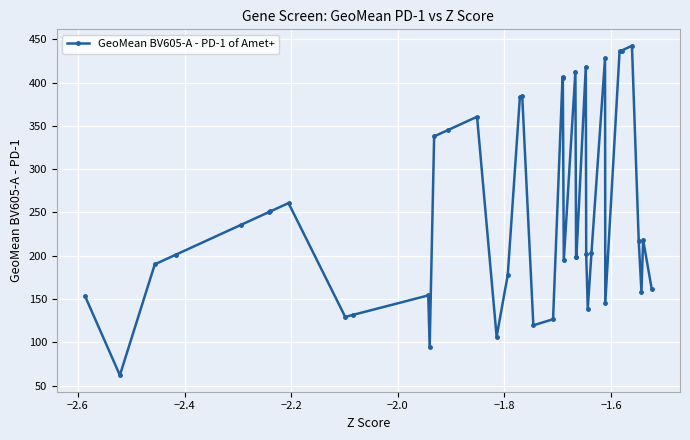

What is the value of the 10th point from the left?

131.6